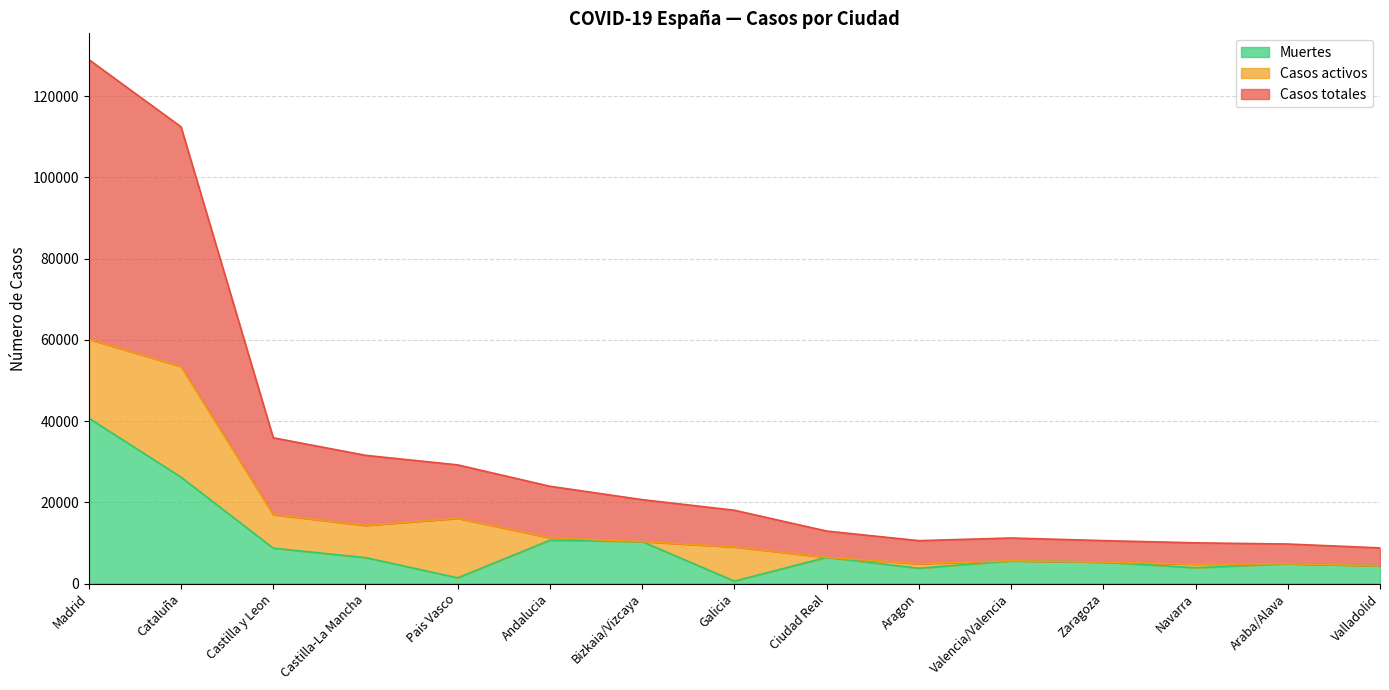

What are all the series names shown in the legend?

Muertes, Casos activos, Casos totales